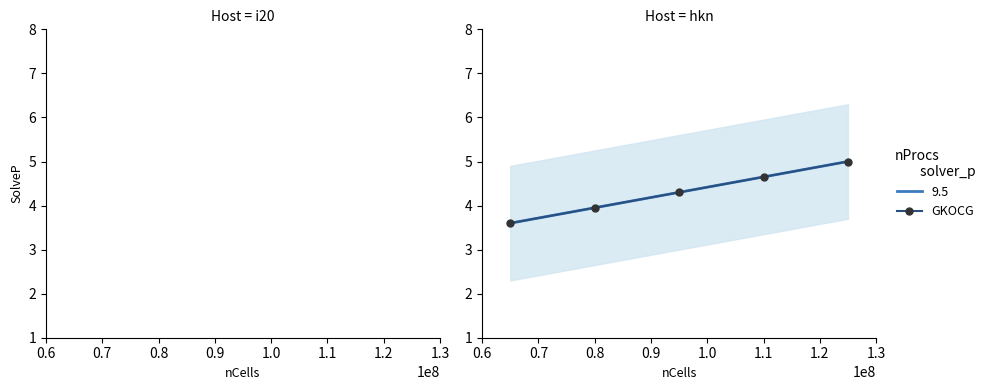

List the labels in order of value, largest first.

1.0, 0.9, 0.8, 0.7, 0.6